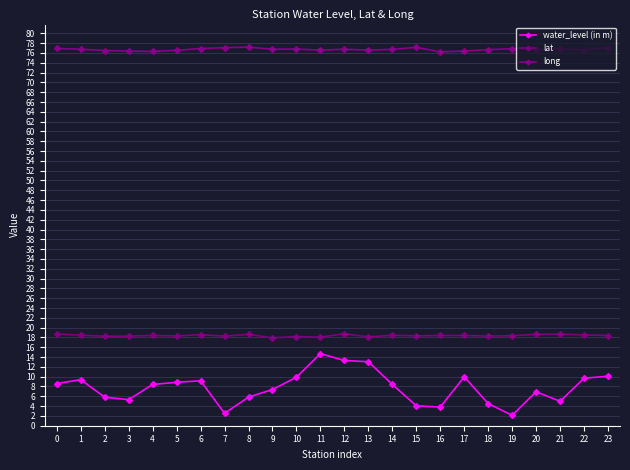

Which series has the largest total across all categories?

long